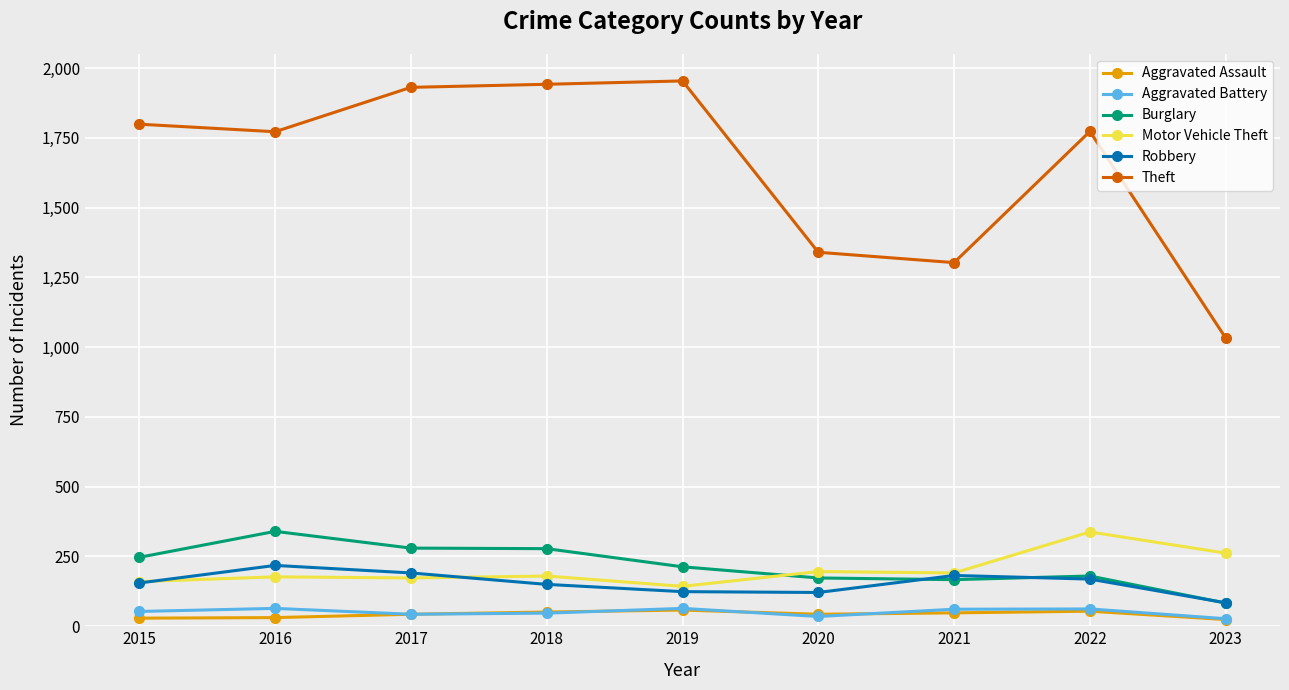

True or false: Theft and Aggravated Assault intersect in this chart.

False